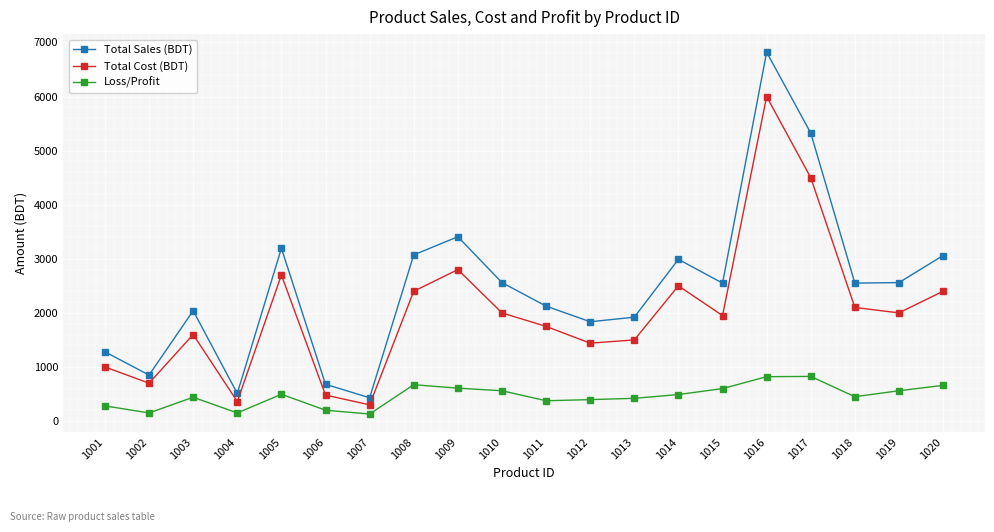

What is the total value across all series at 1019?

5120